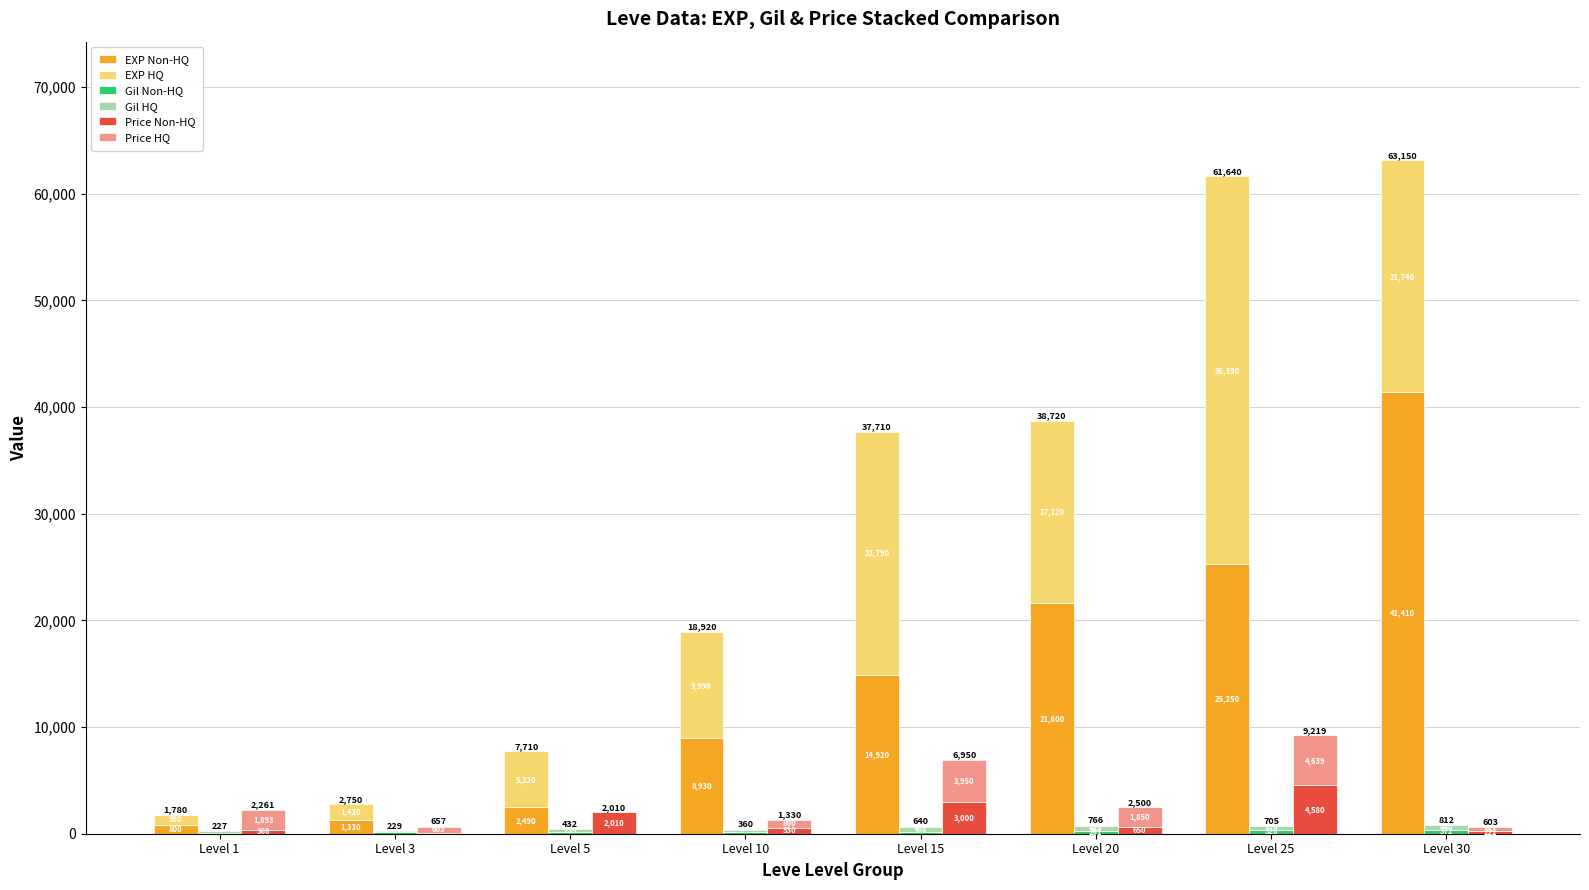

The value of EXP HQ at Level 1 is 980. True or false?

True